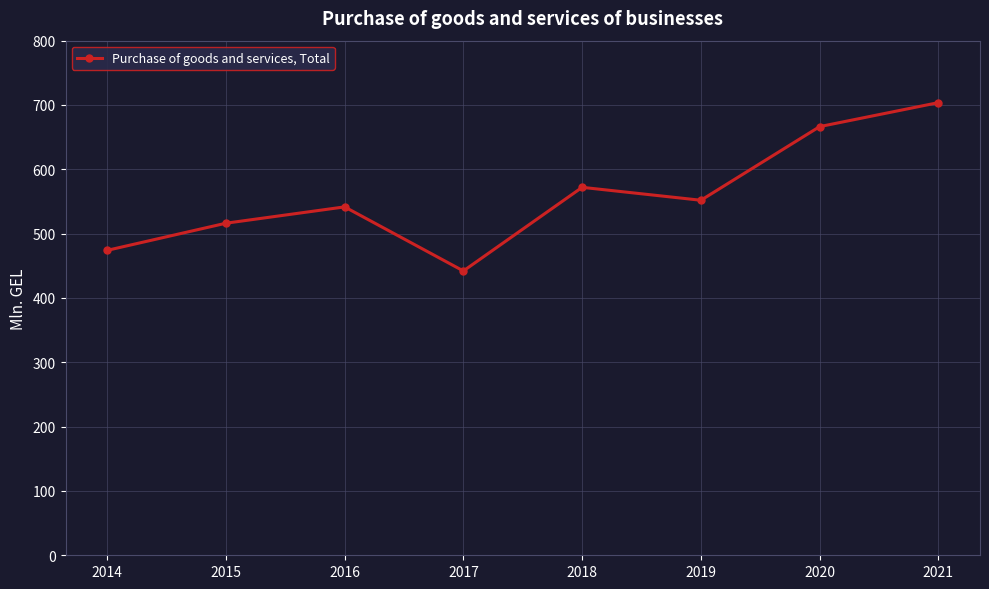

What is the change in value from 2015 to 2016?

+25.4